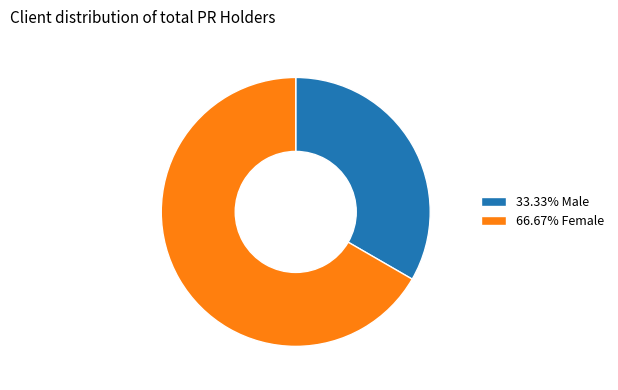

What is the ratio of the value at 66.67% Female to the value at 33.33% Male?

2.0